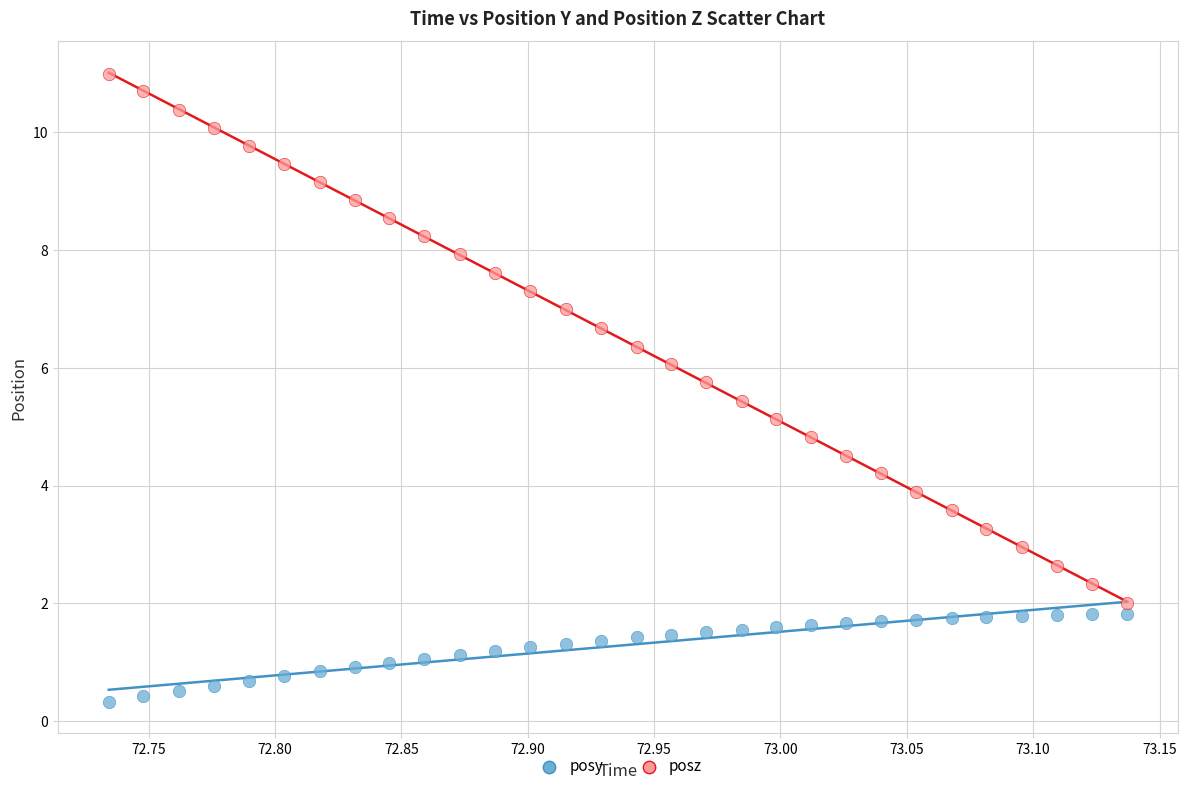

What are all the series names shown in the legend?

posy, posz